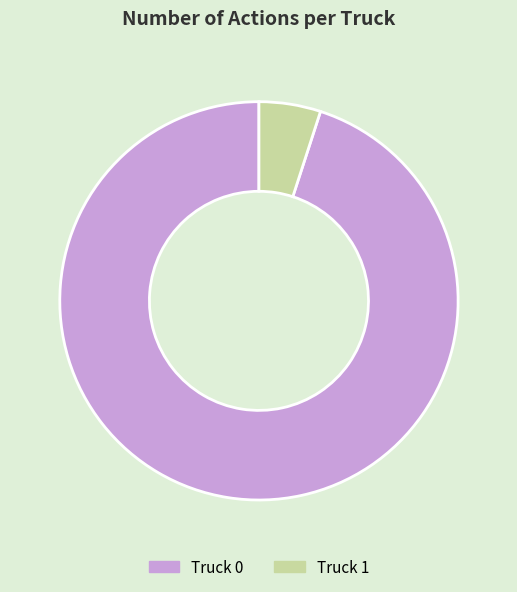

The Truck 1 slice represents 5% of the pie. True or false?

True